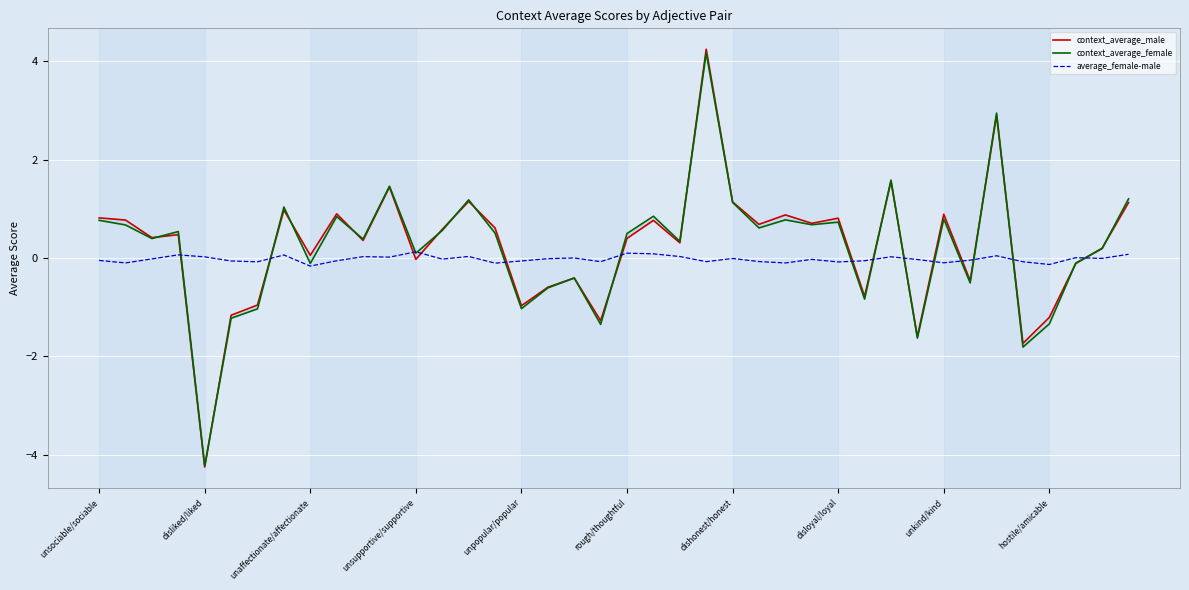

Reading right to left, extract all data points from this chart.

context_average_male: 1.1	0.2	-0.1	-1.2	-1.7	2.9	-0.5	0.9	-1.6	1.6	-0.8	0.8	0.7	0.9	0.7	1.1	4.2	0.3	0.8	0.4	-1.3	-0.4	-0.6	-1.0	0.6	1.2	0.6	-0.0	1.4	0.4	0.9	0.1	1.0	-1.0	-1.2	-4.2	0.5	0.4	0.8	0.8
context_average_female: 1.2	0.2	-0.1	-1.3	-1.8	2.9	-0.5	0.8	-1.6	1.6	-0.8	0.7	0.7	0.8	0.6	1.1	4.2	0.3	0.8	0.5	-1.3	-0.4	-0.6	-1.0	0.5	1.2	0.6	0.1	1.5	0.4	0.8	-0.1	1.0	-1.0	-1.2	-4.2	0.5	0.4	0.7	0.8
average_female-male: 0.1	-0.0	0.0	-0.1	-0.1	0.0	-0.0	-0.1	-0.0	0.0	-0.1	-0.1	-0.0	-0.1	-0.1	-0.0	-0.1	0.0	0.1	0.1	-0.1	0.0	-0.0	-0.1	-0.1	0.0	-0.0	0.1	0.0	0.0	-0.1	-0.2	0.1	-0.1	-0.1	0.0	0.1	-0.0	-0.1	-0.0